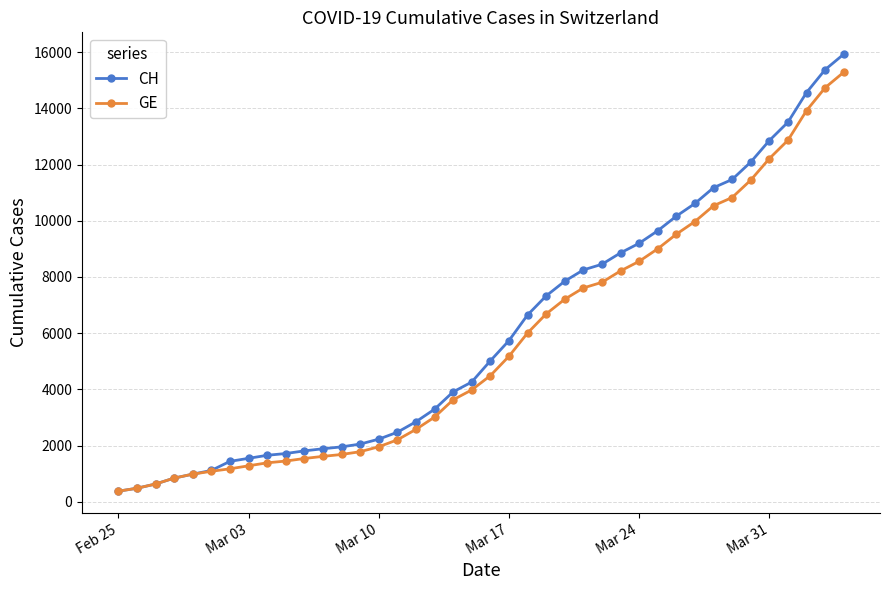

How many lines are shown in the chart?

2